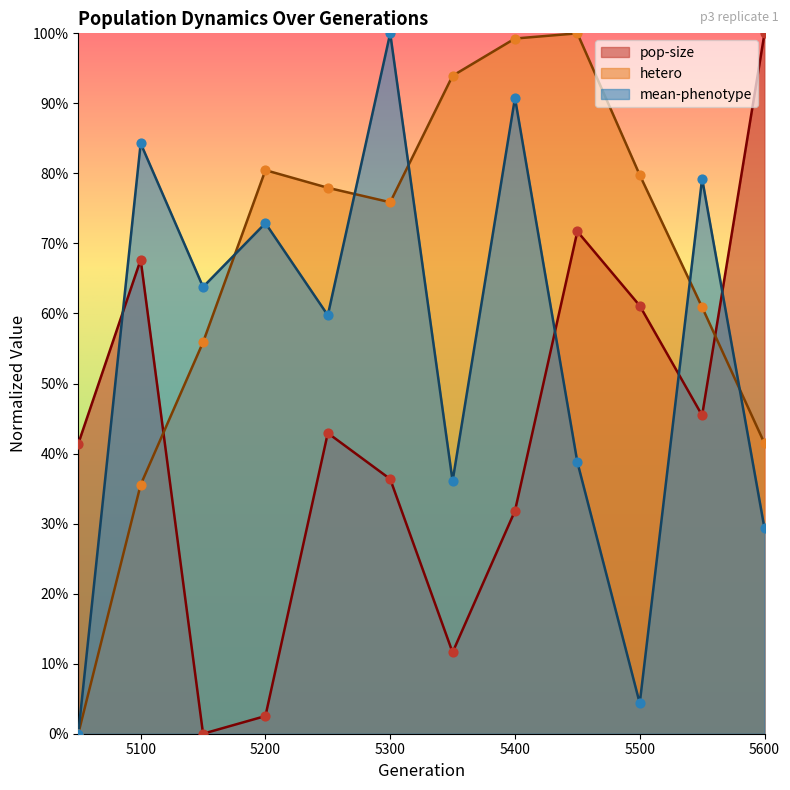

What is the total value across all series at 5300?

2.1